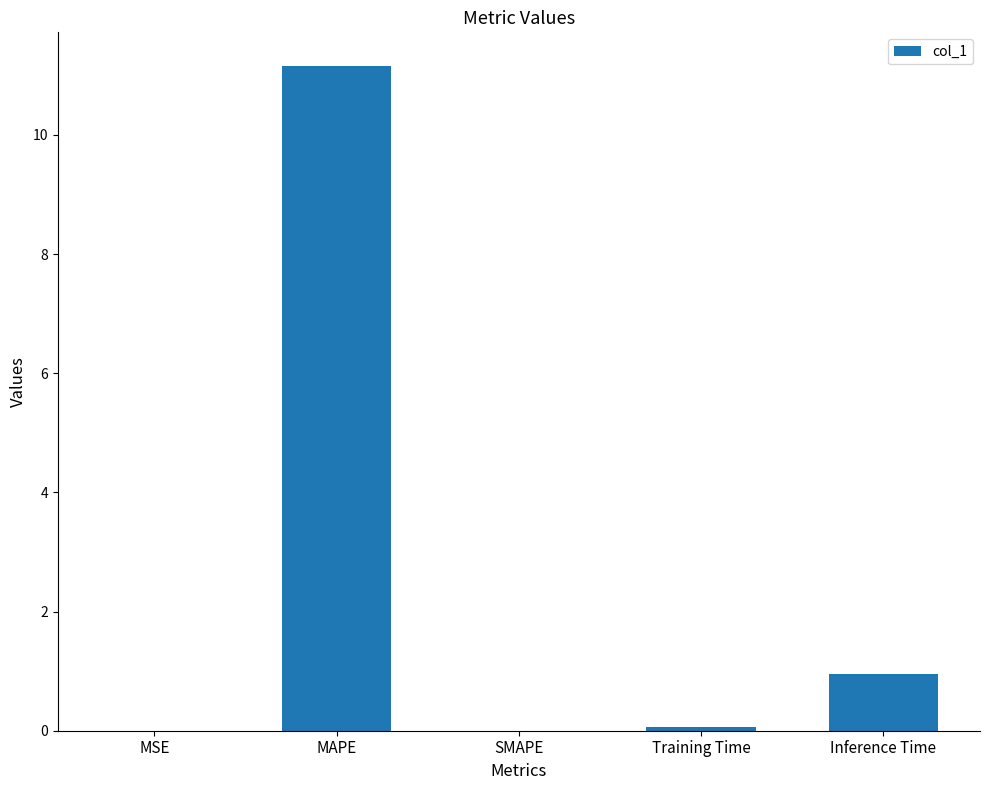

What is the difference between the values at MAPE and MSE?

11.2